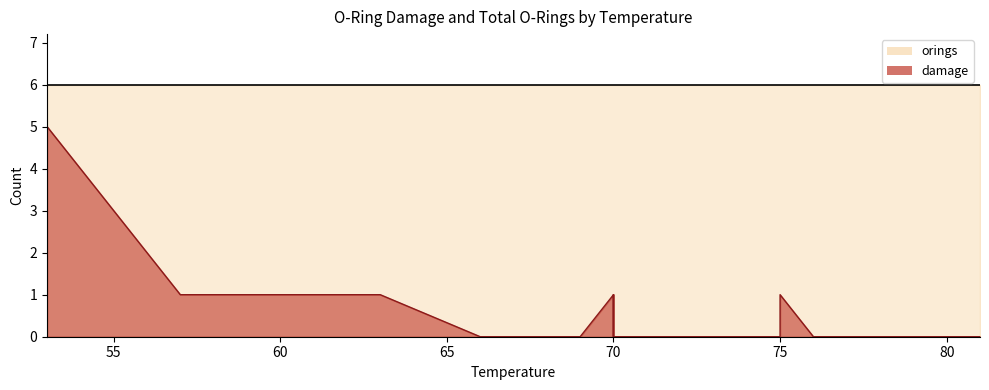

How many values are between 0 and 1?

22